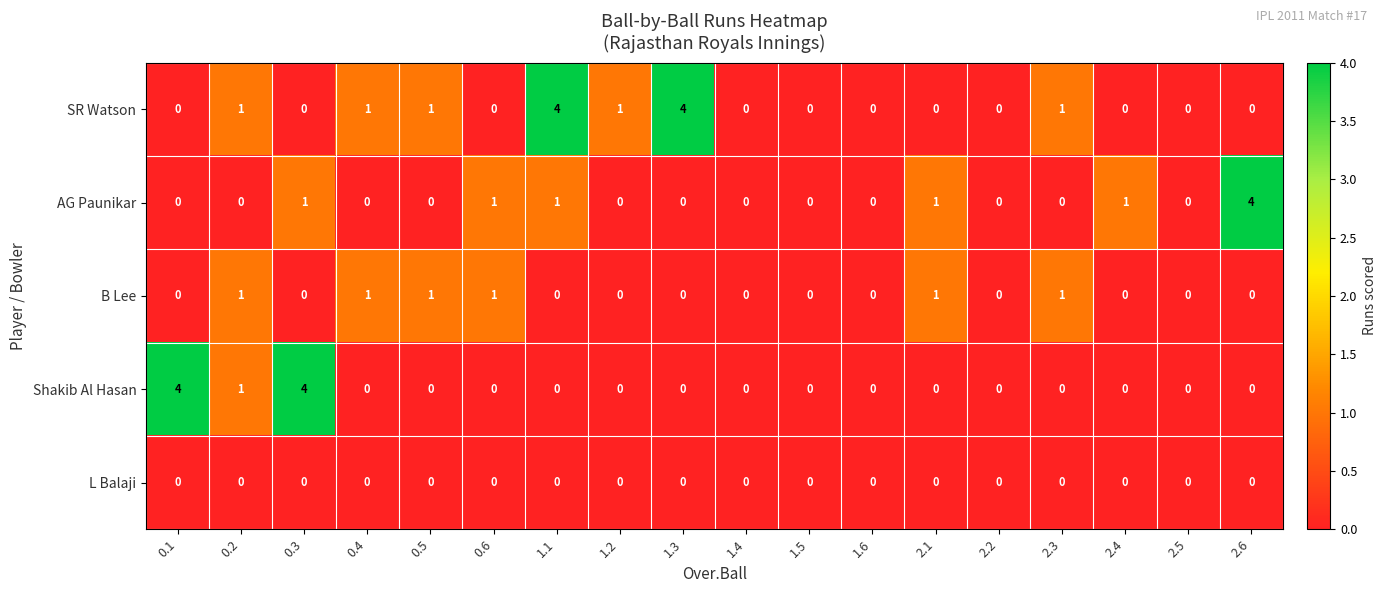

Is it true that Shakib Al Hasan equals 0 at 2.3?

True